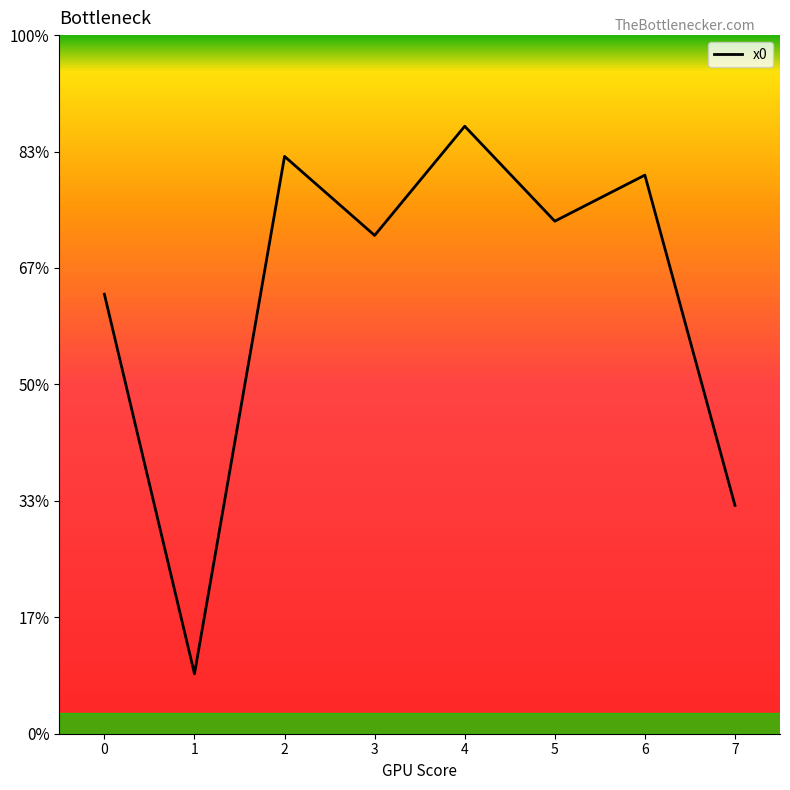

Does the chart display data point markers on the line(s)?

No